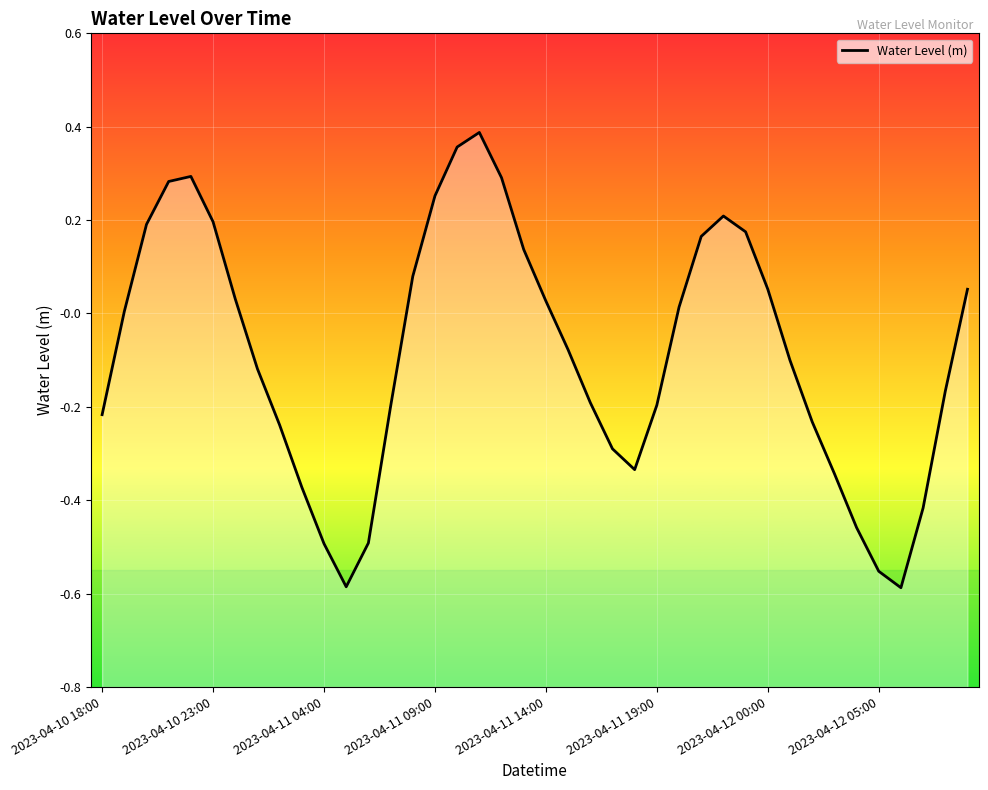

What position from the right is 17?

23